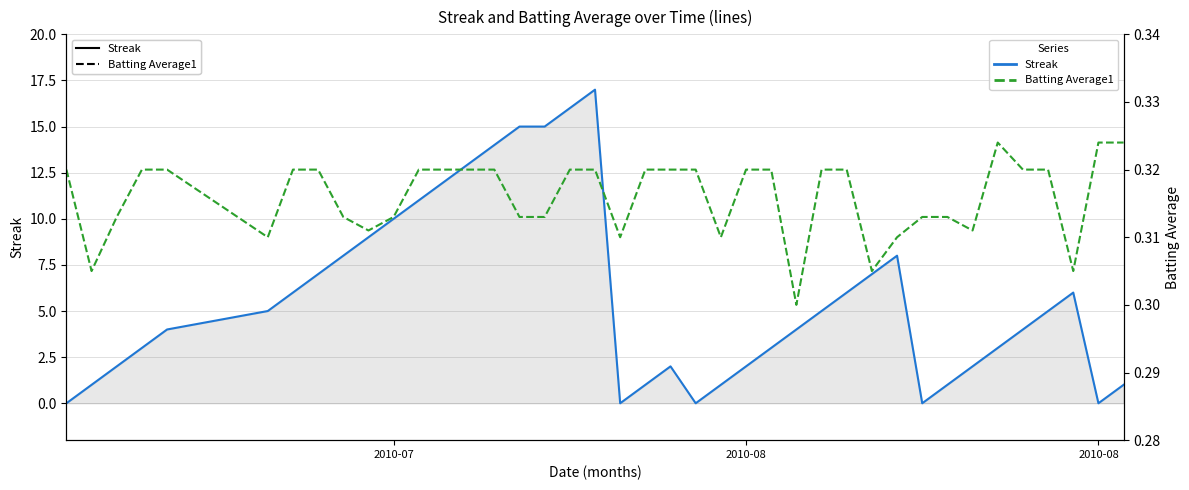

Reading left to right, what are all the values shown in this chart?

Streak: 0.0	1.0	2.0	3.0	4.0	5.0	6.0	7.0	8.0	9.0	10.0	11.0	12.0	13.0	14.0	15.0	15.0	16.0	17.0	0.0	1.0	2.0	0.0	1.0	2.0	3.0	4.0	5.0	6.0	7.0	8.0	0.0	1.0	2.0	3.0	4.0	5.0	6.0	0.0	1.0
Batting Average1: 0.3	0.3	0.3	0.3	0.3	0.3	0.3	0.3	0.3	0.3	0.3	0.3	0.3	0.3	0.3	0.3	0.3	0.3	0.3	0.3	0.3	0.3	0.3	0.3	0.3	0.3	0.3	0.3	0.3	0.3	0.3	0.3	0.3	0.3	0.3	0.3	0.3	0.3	0.3	0.3